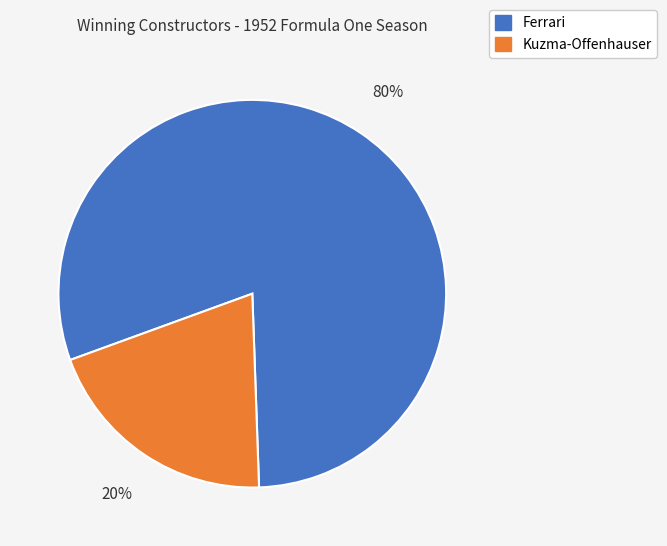

What is the majority slice?

Ferrari